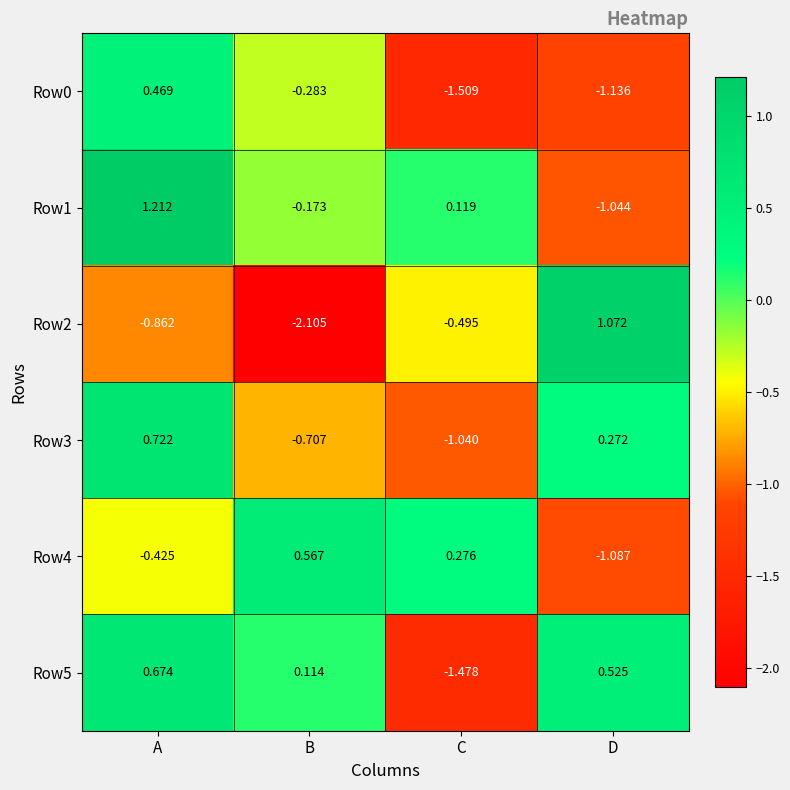

How many distinct data groups are displayed?

6